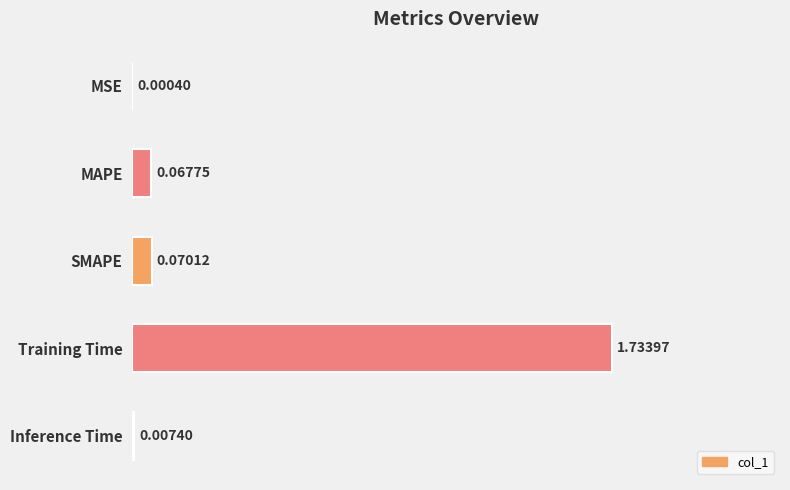

Which has a higher value, SMAPE or Inference Time?

SMAPE